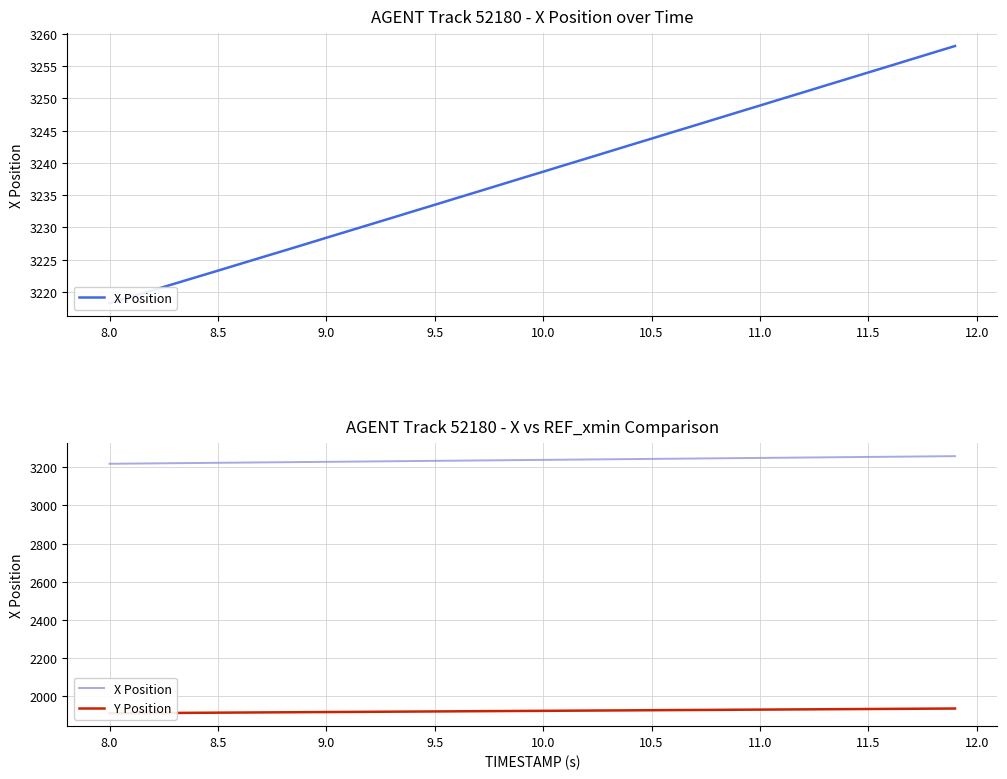

How many lines are shown in the chart?

2